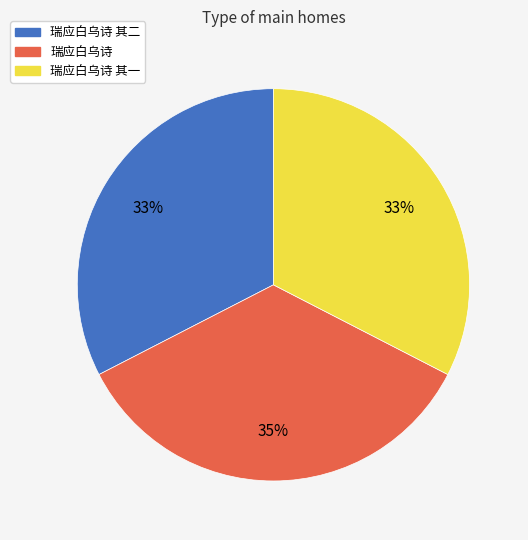

Is there any slice that represents more than half of the pie?

No